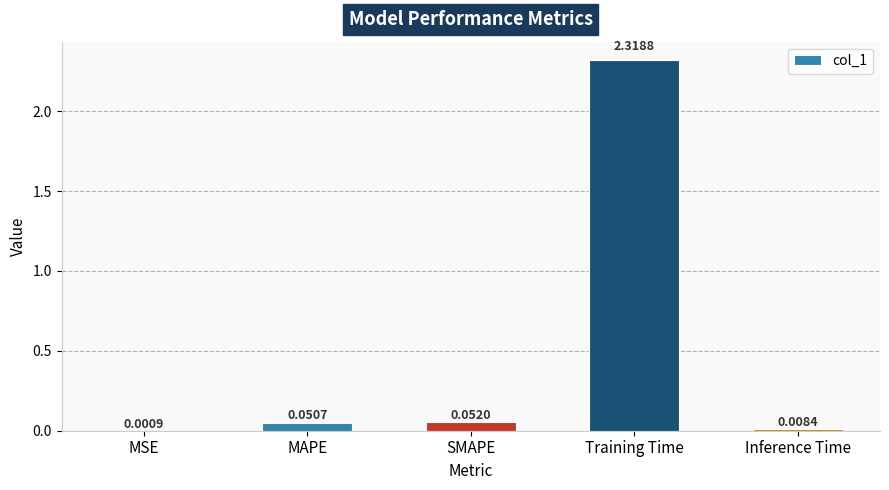

Which category has the highest value across all series?

Training Time